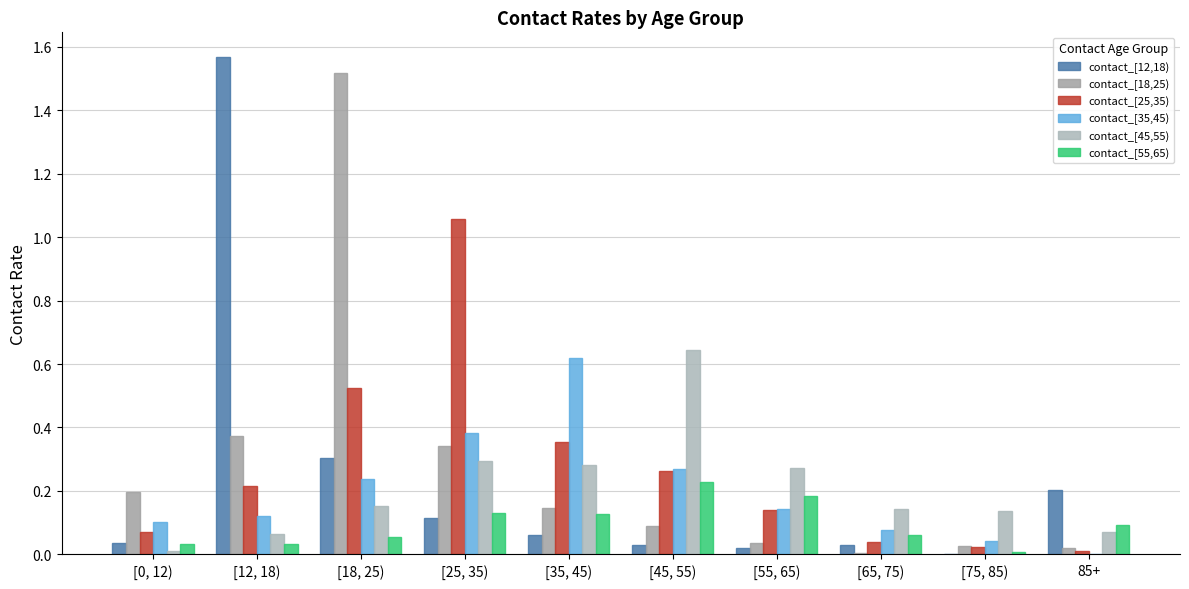

How many categories are shown in the chart?

10